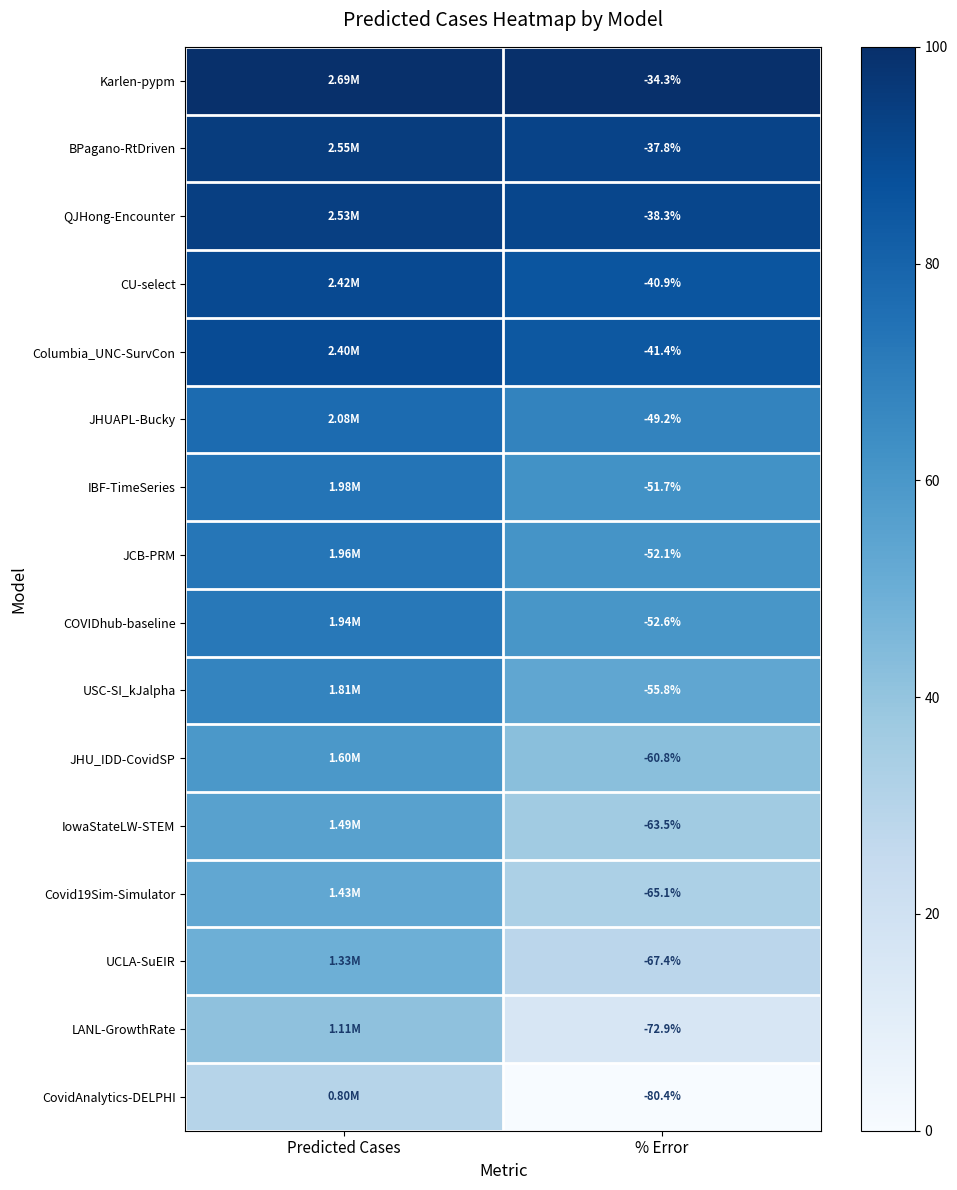

List the series in order of their peak value, lowest first.

CovidAnalytics-DELPHI, LANL-GrowthRate, UCLA-SuEIR, Covid19Sim-Simulator, IowaStateLW-STEM, JHU_IDD-CovidSP, USC-SI_kJalpha, COVIDhub-baseline, JCB-PRM, IBF-TimeSeries, JHUAPL-Bucky, Columbia_UNC-SurvCon, CU-select, QJHong-Encounter, BPagano-RtDriven, Karlen-pypm